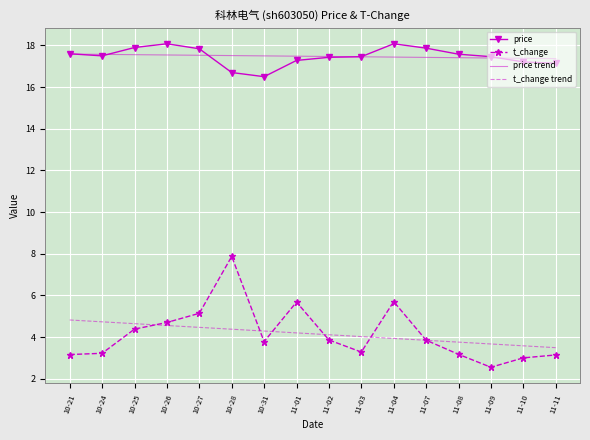

Which series changed the most between 10-27 and 11-02?

t_change